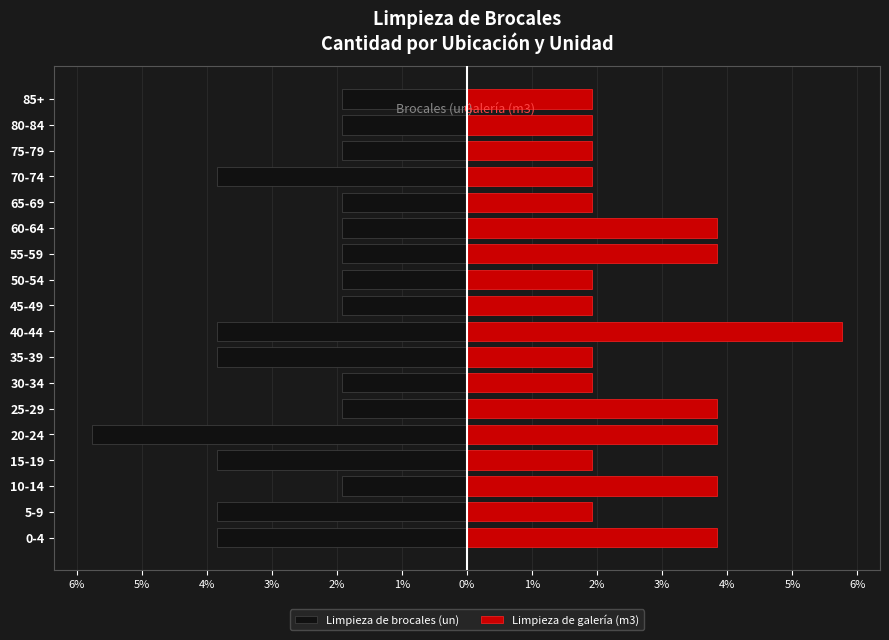

List the series in order of their peak value, highest first.

Limpieza de galería (m3), Limpieza de brocales (un)